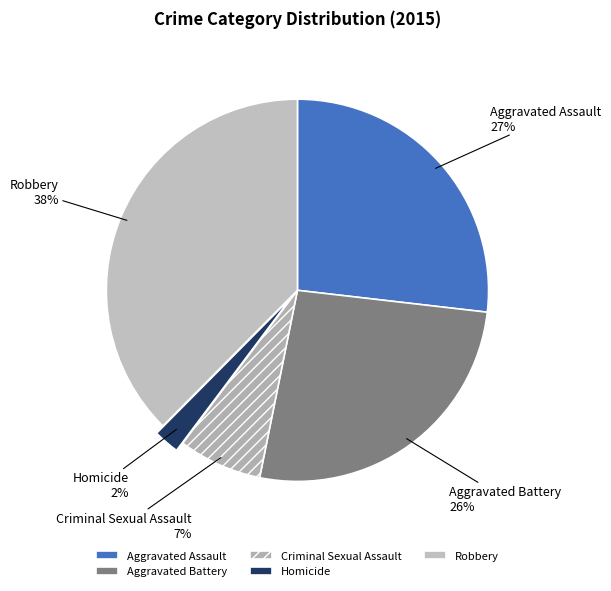

Which slice is the smallest?

Homicide